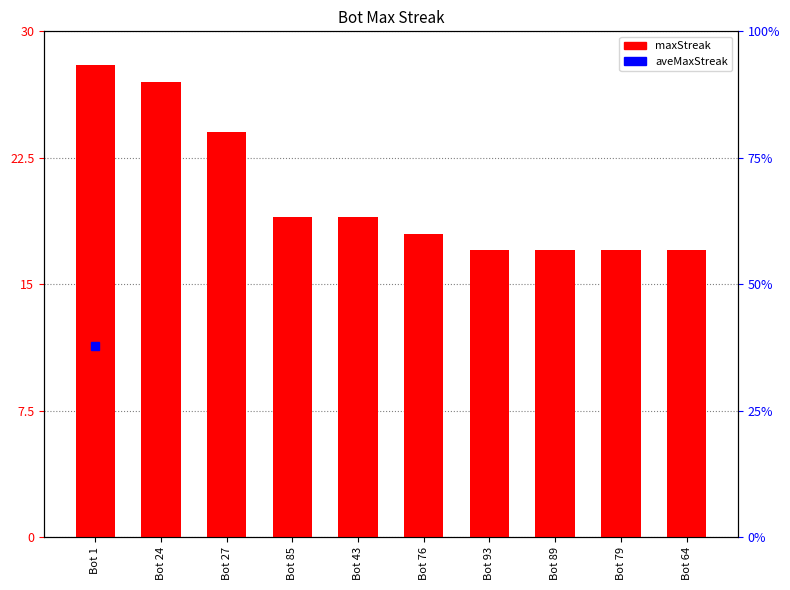

Rank the categories by value from highest to lowest.

Bot 1, Bot 24, Bot 27, Bot 85, Bot 43, Bot 76, Bot 93, Bot 89, Bot 79, Bot 64